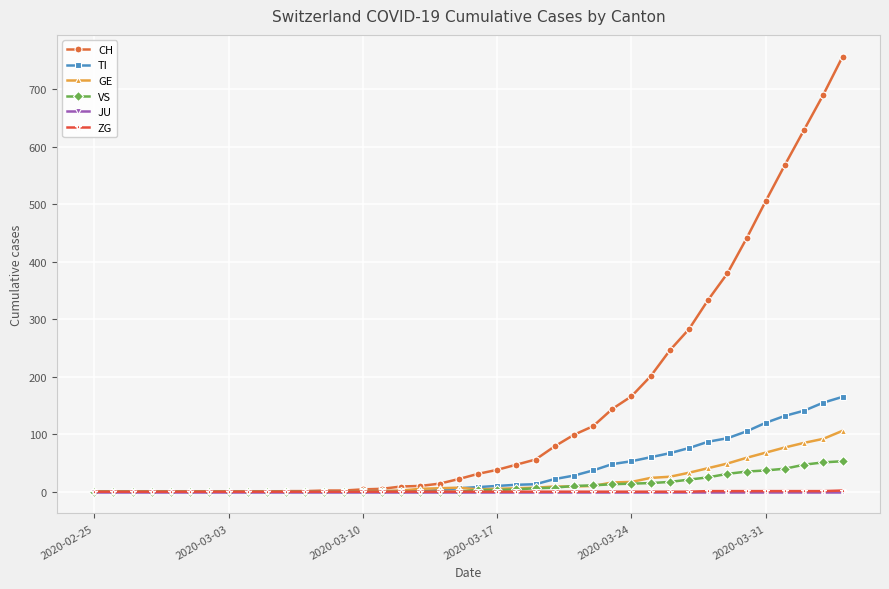

What is the maximum value shown in the chart?

757